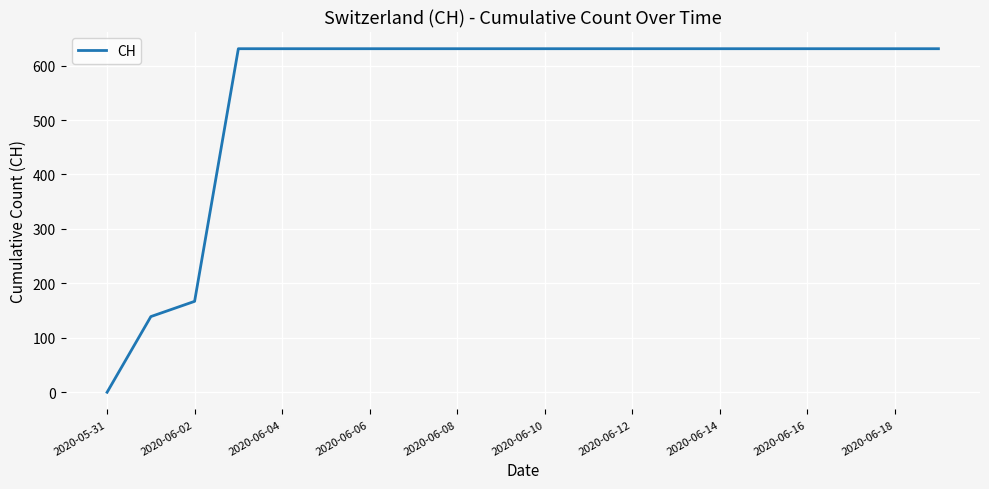

Reading right to left, transcribe all the data shown in this chart.

631	631	631	631	631	631	631	631	631	631	631	631	631	631	631	631	631	167	139	0